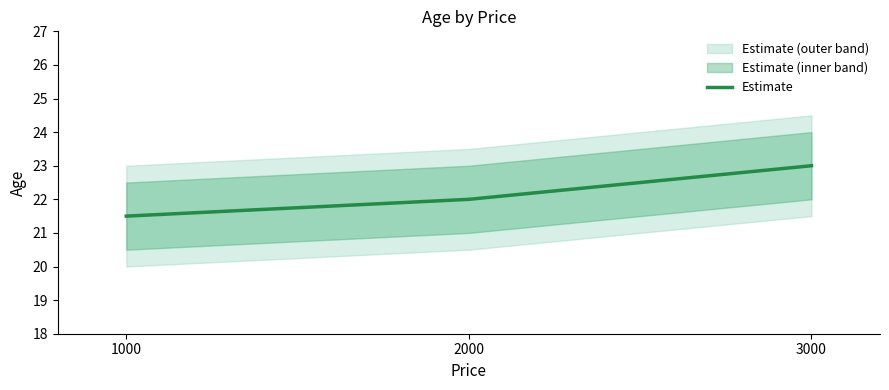

List the labels in order of value, smallest first.

1000, 2000, 3000